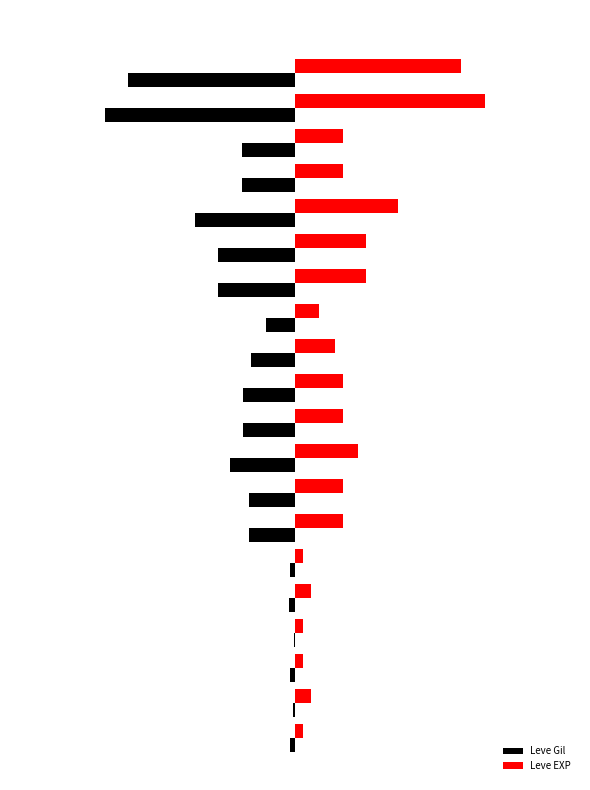

Rank the series by their average value, from lowest to highest.

Leve Gil, Leve EXP